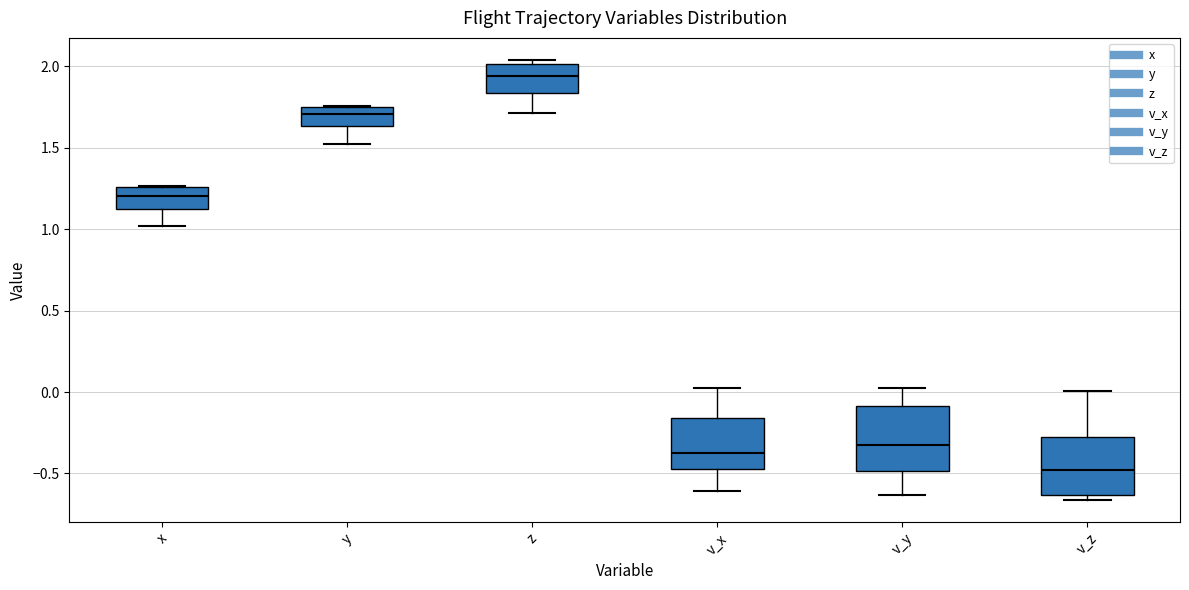

Which box's median line is the highest?

z